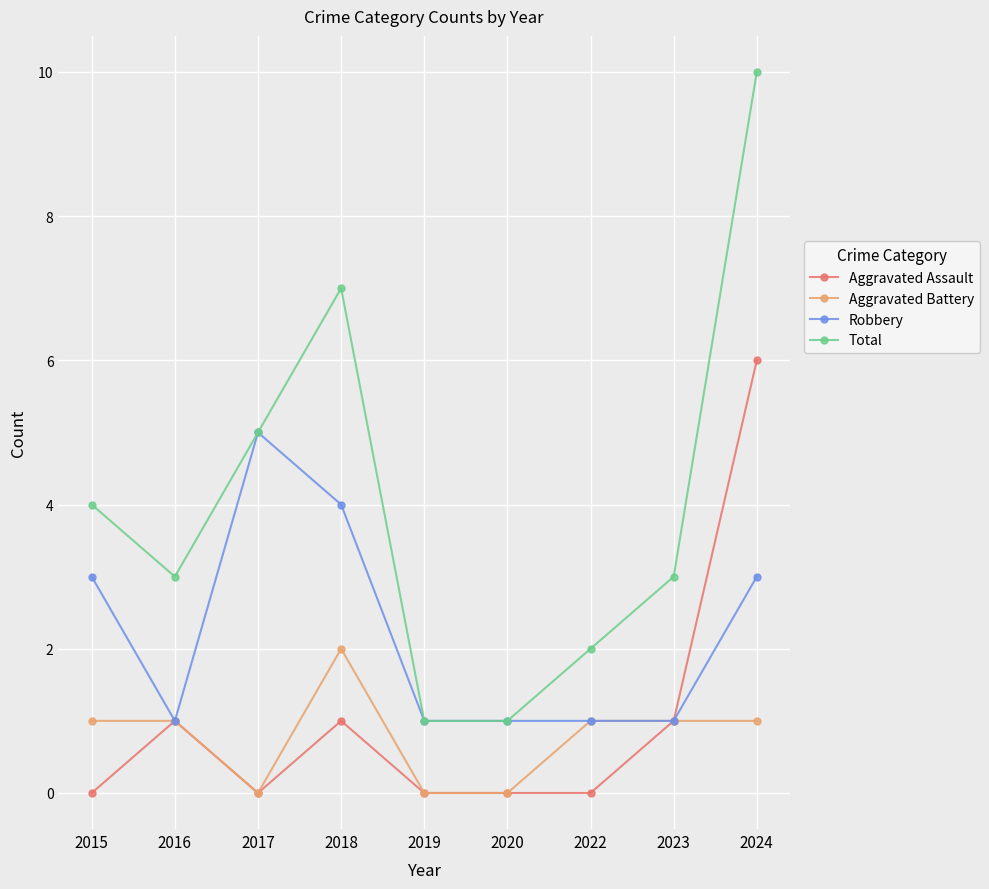

Reading right to left, what are all the values shown in this chart?

Aggravated Assault: 6	1	0	0	0	1	0	1	0
Aggravated Battery: 1	1	1	0	0	2	0	1	1
Robbery: 3	1	1	1	1	4	5	1	3
Total: 10	3	2	1	1	7	5	3	4